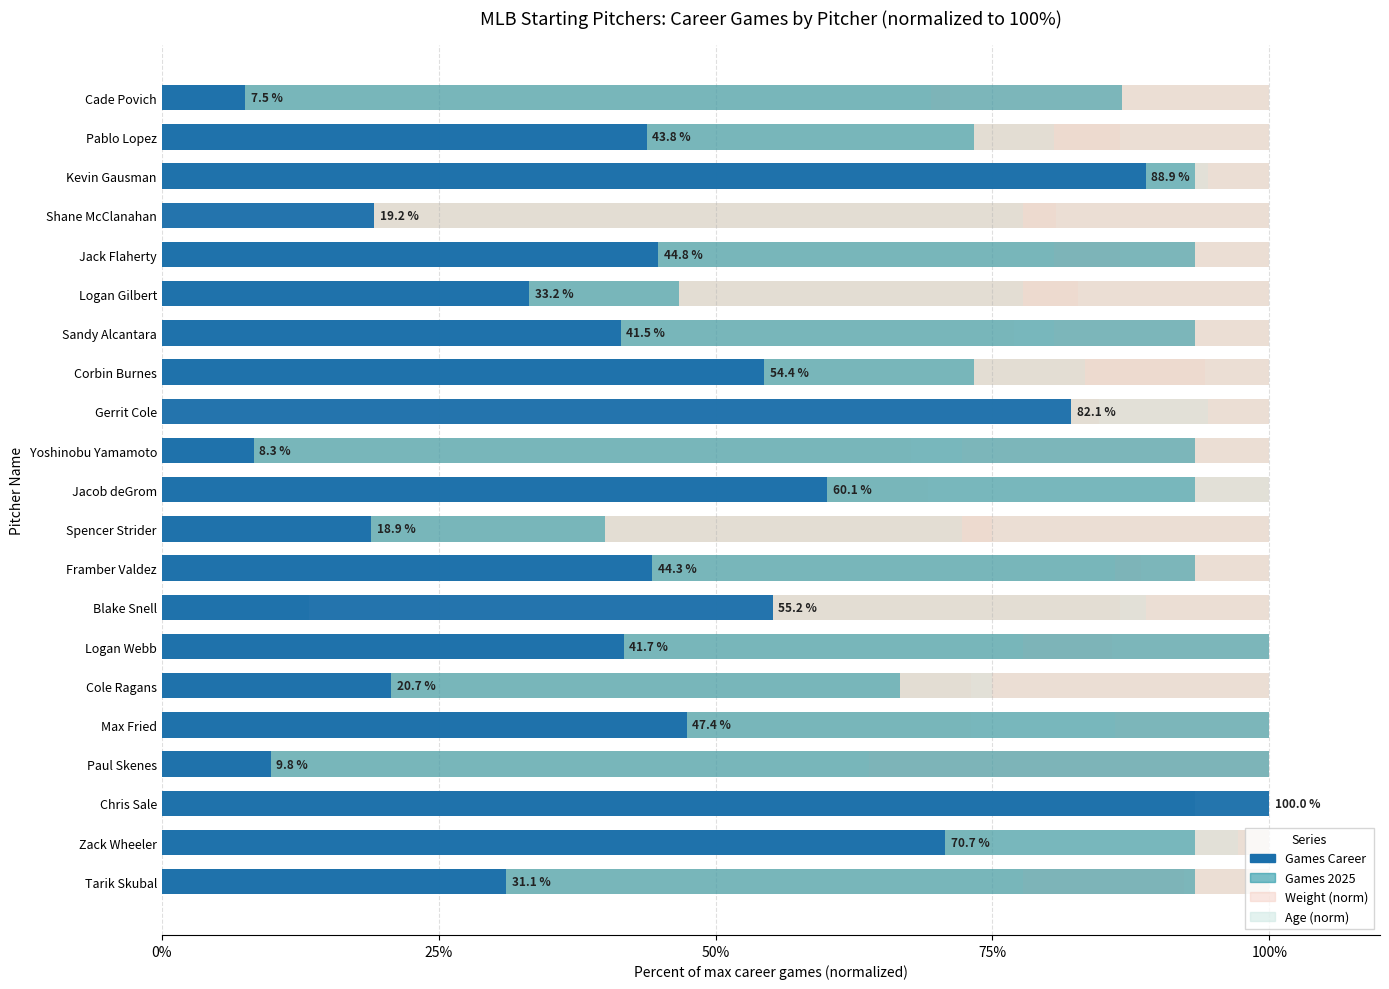

Which series has the largest total across all categories?

Games 2025